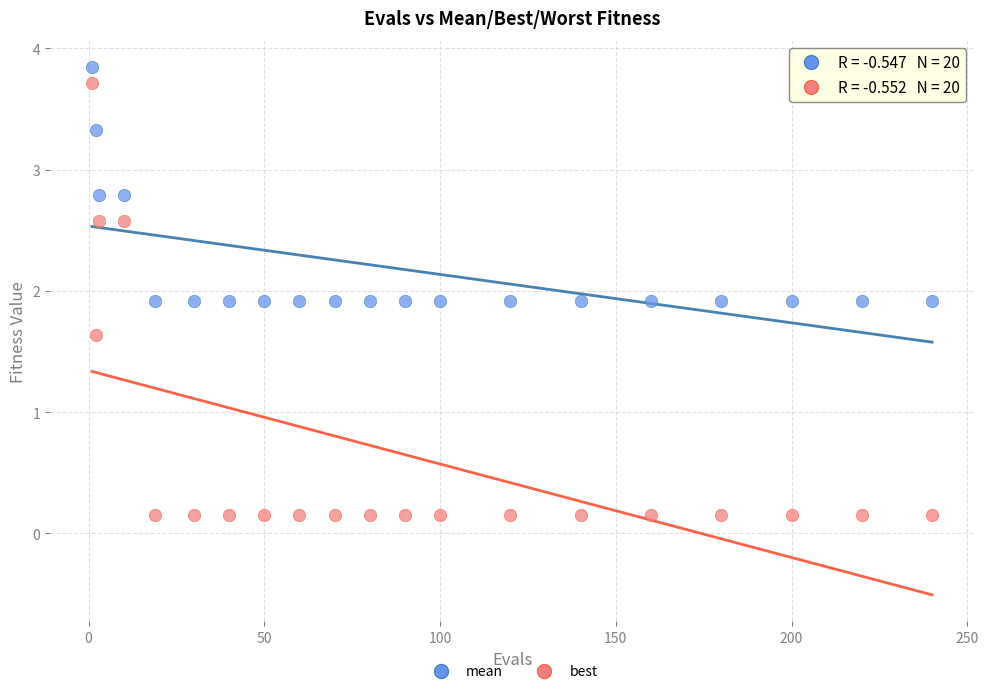

Across all data points, what is the range of X values (max minus min)?

239.0